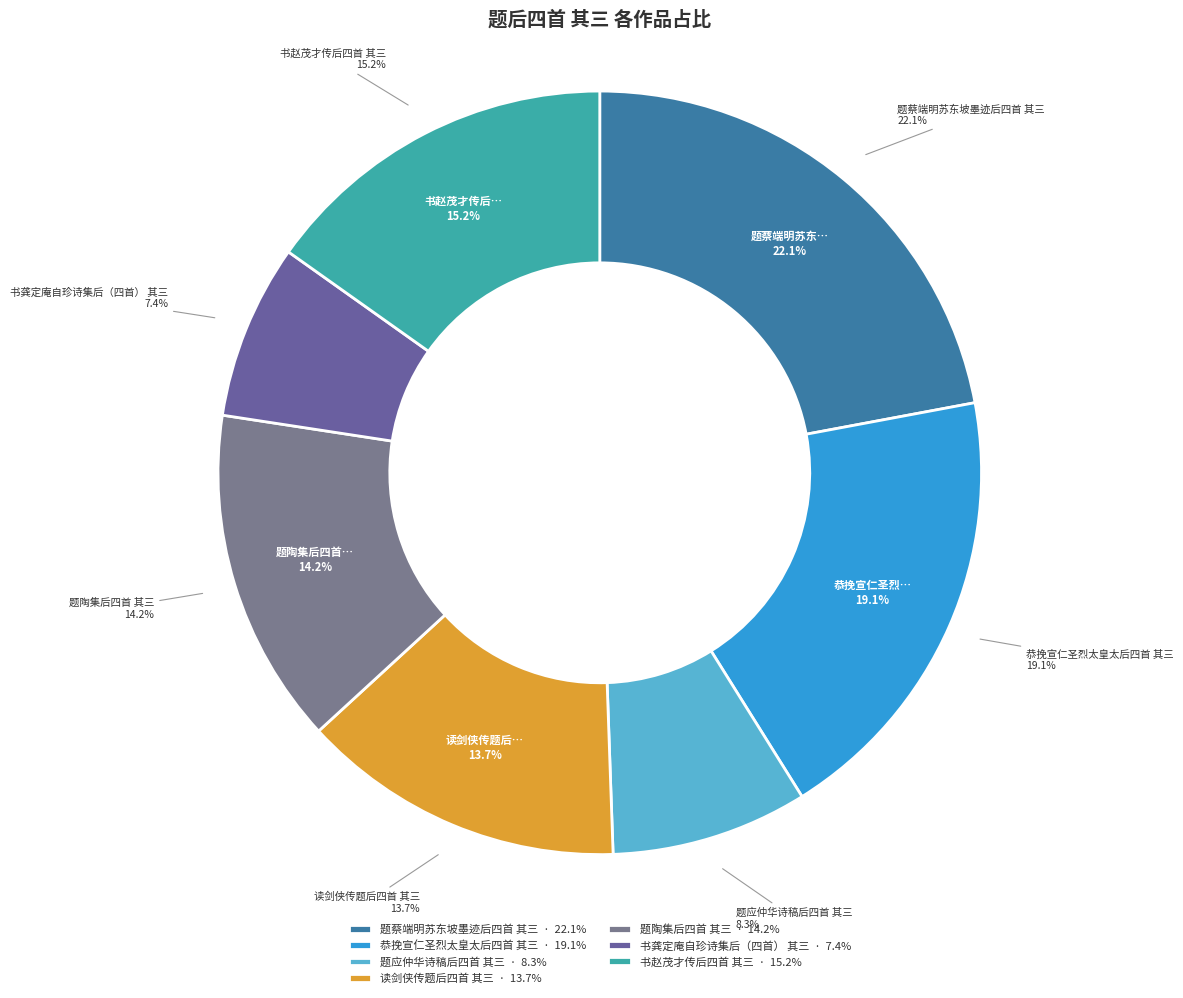

The 恭挽宣仁圣烈太皇太后四首 其三 slice represents 19% of the pie. True or false?

True